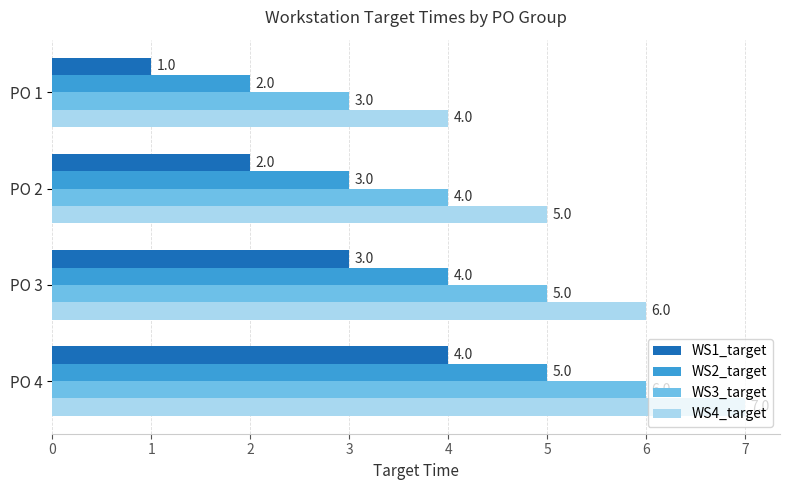

What is the sum of all WS4_target values?

22